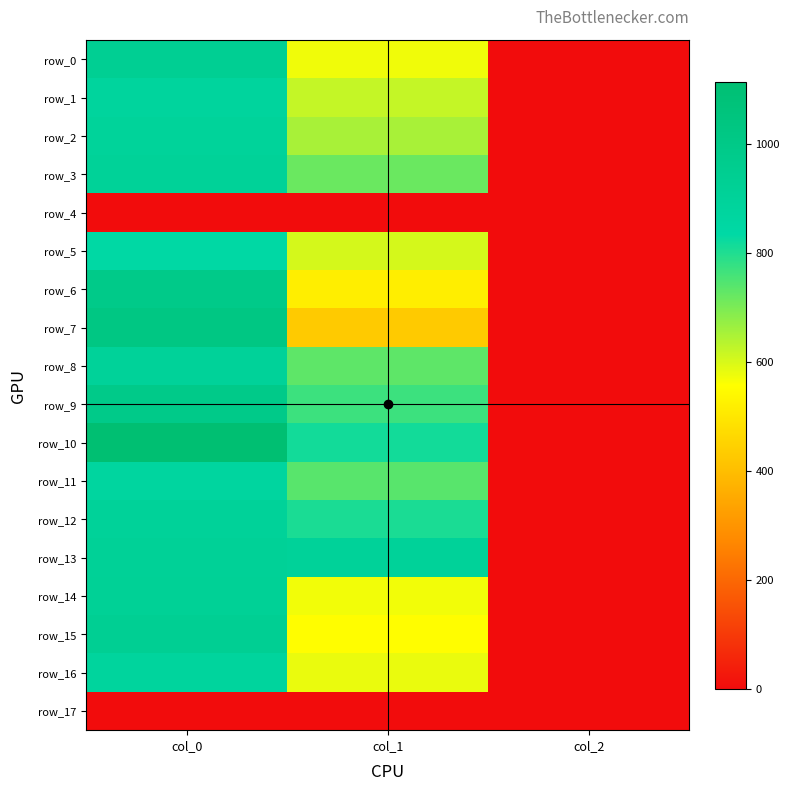

Between col_1 and col_2, which series saw the biggest shift?

row_13